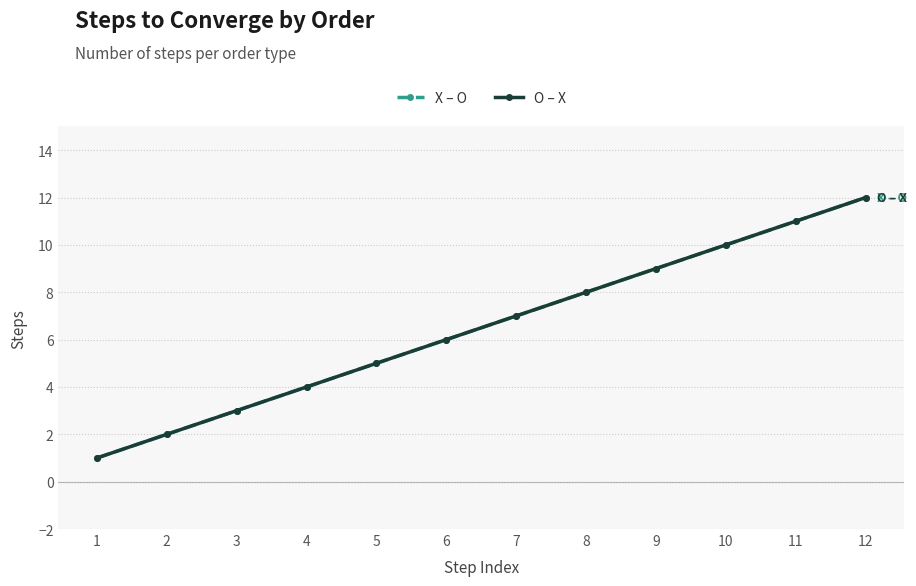

Does the chart have visible grid lines?

Yes